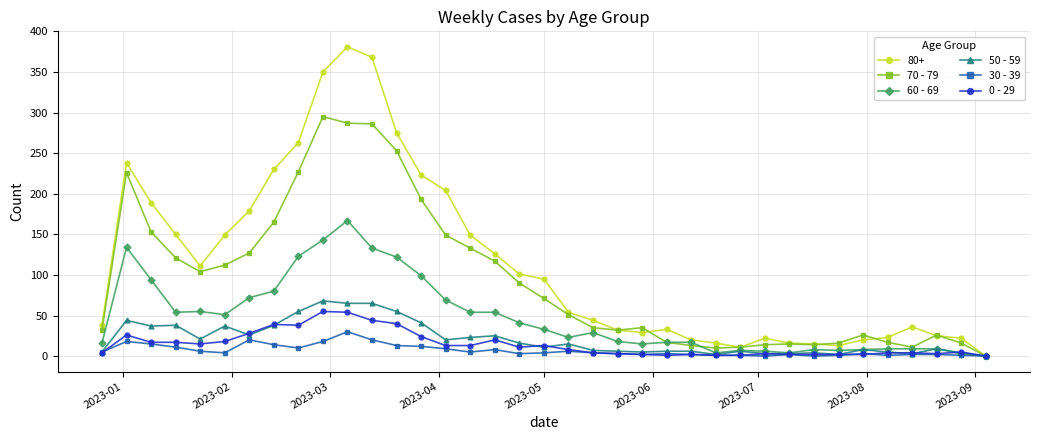

Which series has the widest spread of values?

80+